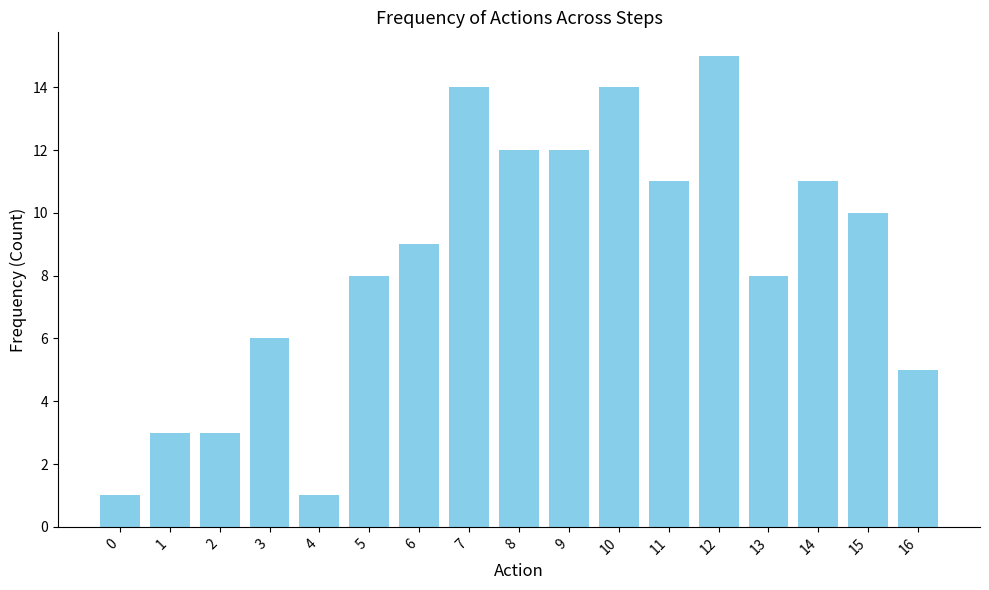

What is the change in value from 2 to 12?

+12